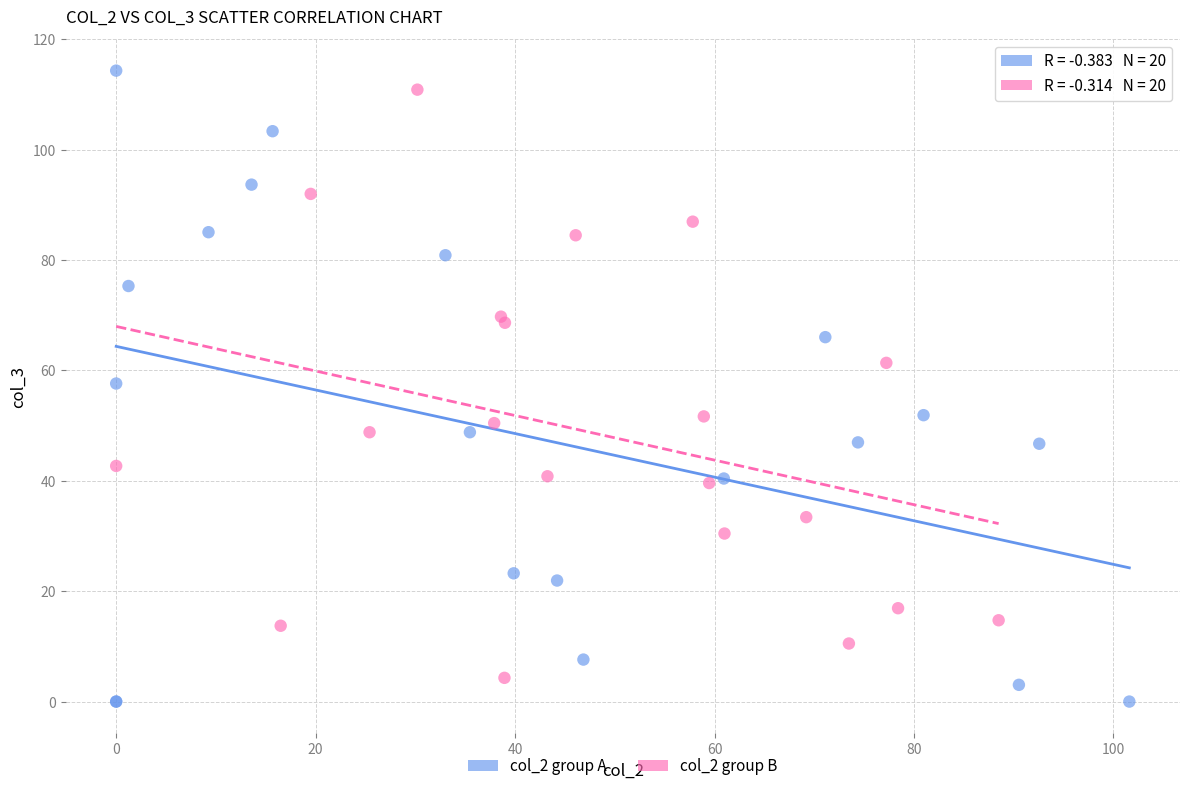

Which series has the widest spread of Y values?

col_2 group A